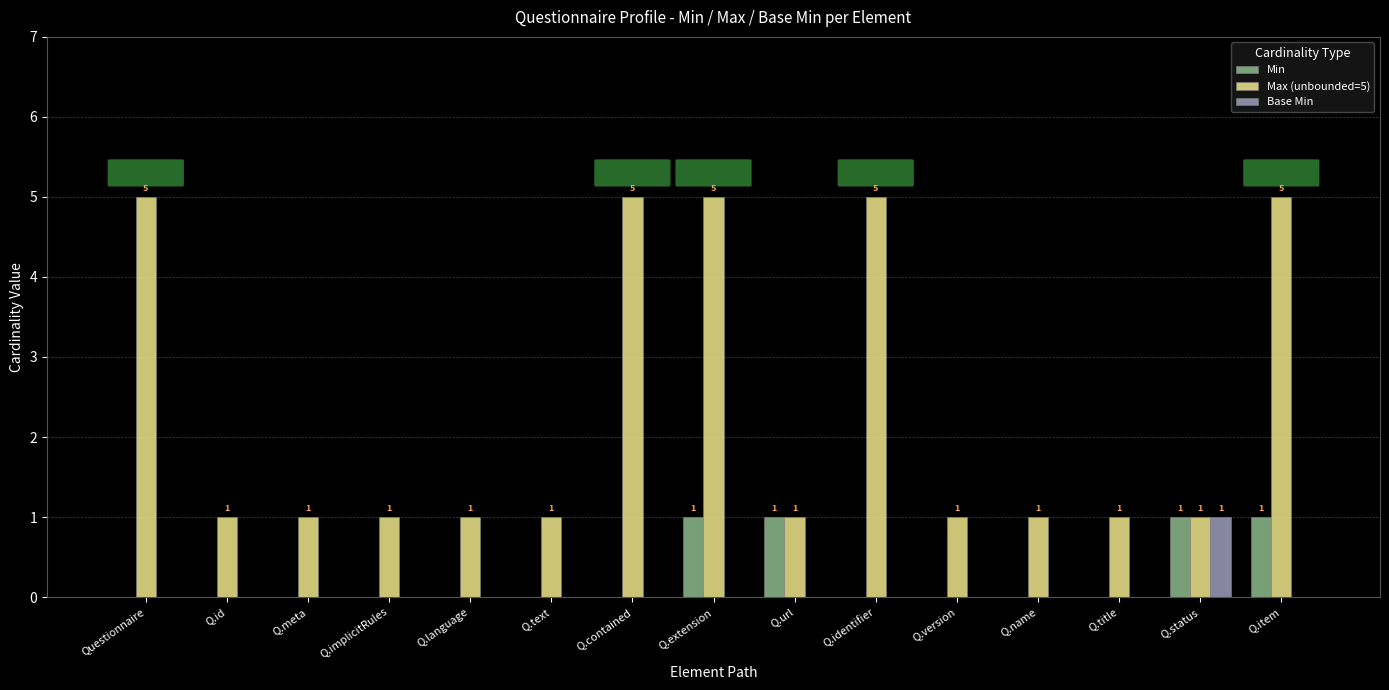

Which series has the largest total across all categories?

Max (unbounded=5)